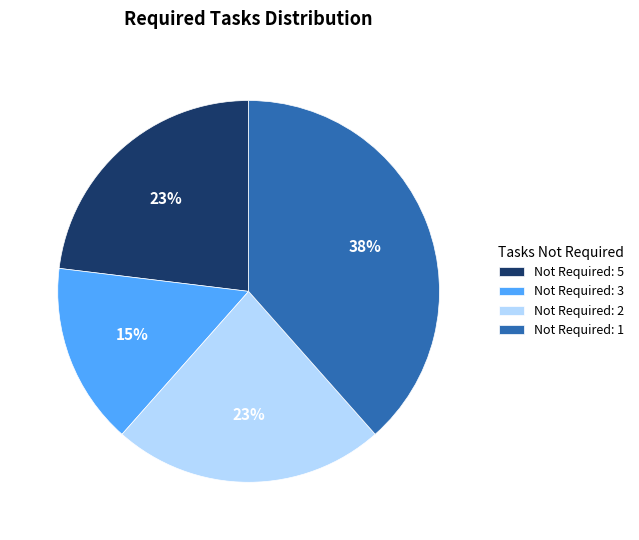

What is the ratio of the value at Not Required: 2 to the value at Not Required: 3?

1.5